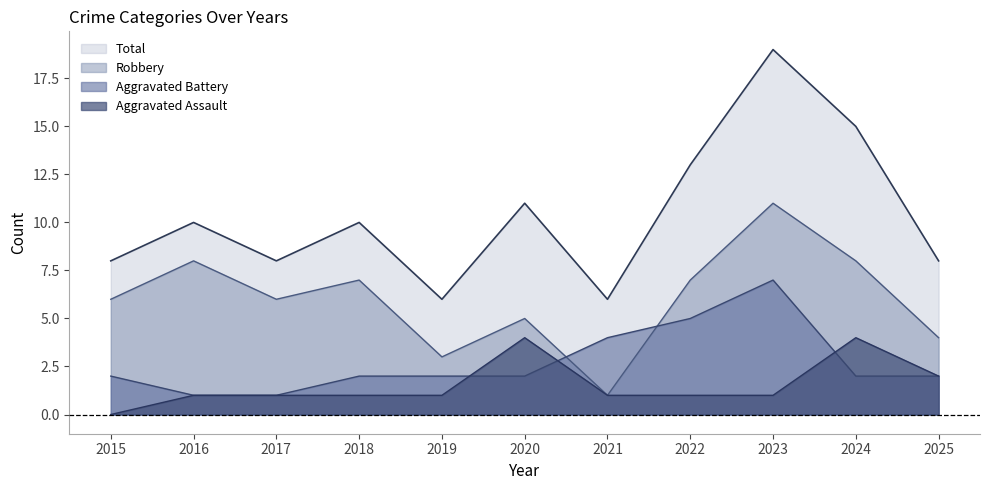

The value of Aggravated Assault at 2023 is 0. True or false?

False